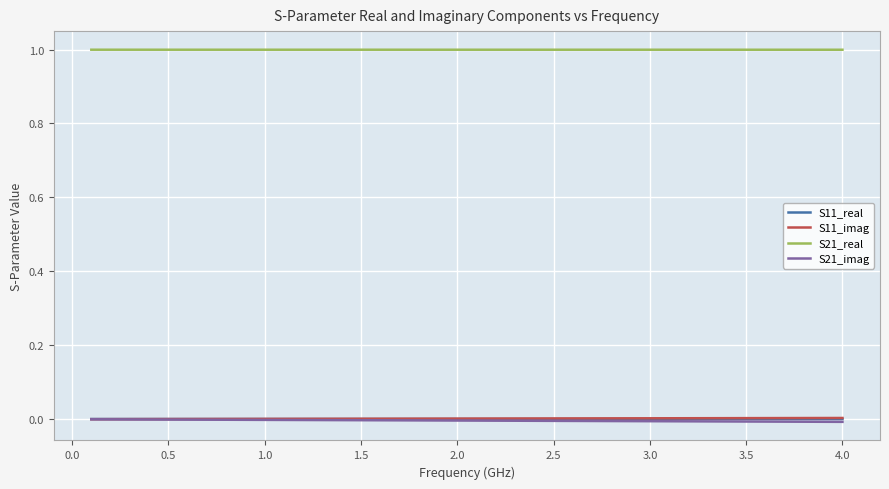

Which series has the largest total across all categories?

S21_real